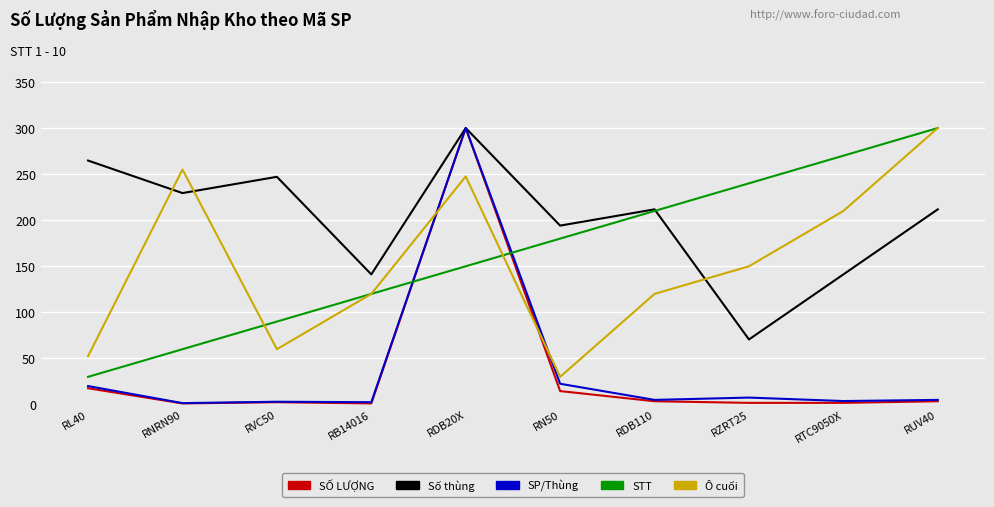

What is the maximum value for STT?

300.0